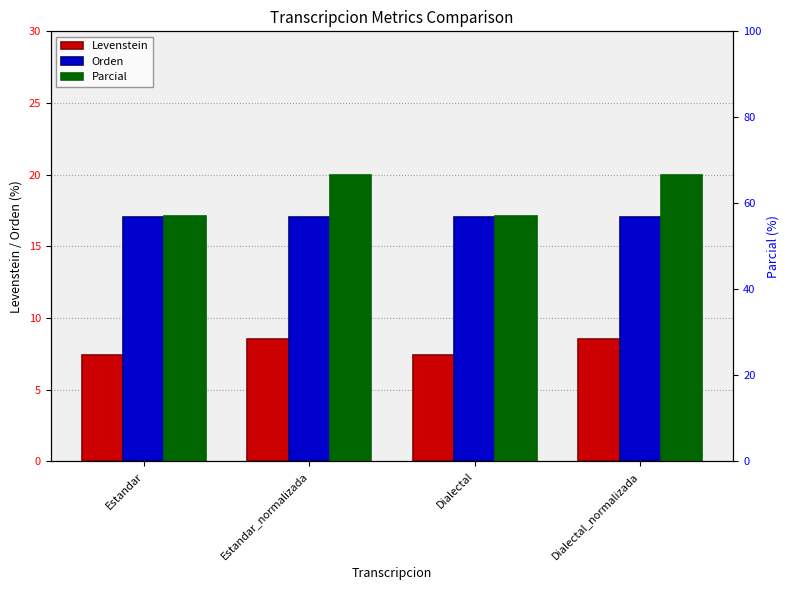

Rank the series by their maximum value, from highest to lowest.

Parcial, Orden, Levenstein